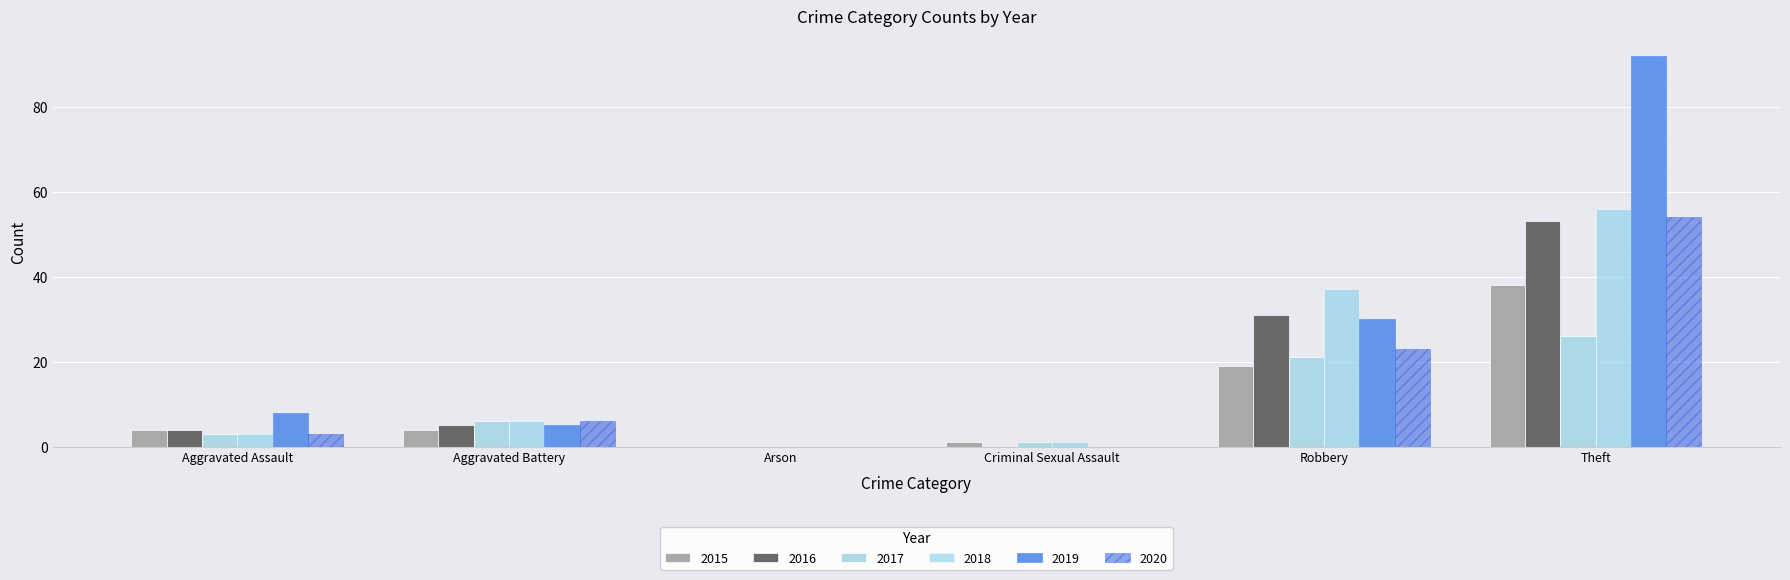

Reading left to right, transcribe all the data shown in this chart.

2015: 4	4	0	1	19	38
2016: 4	5	0	0	31	53
2017: 3	6	0	1	21	26
2018: 3	6	0	1	37	56
2019: 8	5	0	0	30	92
2020: 3	6	0	0	23	54